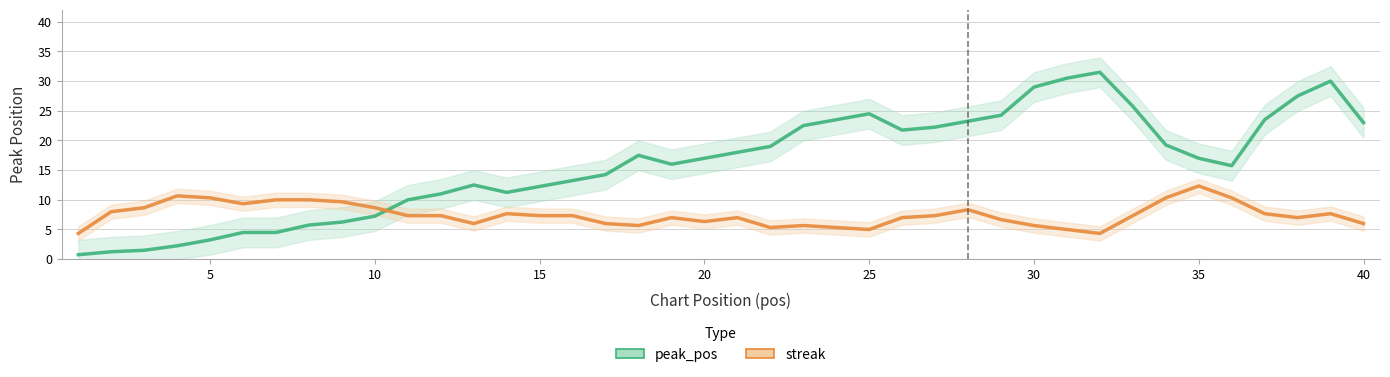

Reading left to right, extract all data points from this chart.

peak_pos: 0.8	1.2	1.5	2.2	3.2	4.5	4.5	5.8	6.2	7.2	10.0	11.0	12.5	11.2	12.2	13.2	14.2	17.5	16.0	17.0	18.0	19.0	22.5	23.5	24.5	21.8	22.2	23.2	24.2	29.0	30.5	31.5	25.8	19.2	17.0	15.8	23.5	27.5	30.0	23.0
streak: 4.3	8.0	8.7	10.7	10.3	9.3	10.0	10.0	9.7	8.7	7.3	7.3	6.0	7.7	7.3	7.3	6.0	5.7	7.0	6.3	7.0	5.3	5.7	5.3	5.0	7.0	7.3	8.3	6.7	5.7	5.0	4.3	7.3	10.3	12.3	10.3	7.7	7.0	7.7	6.0